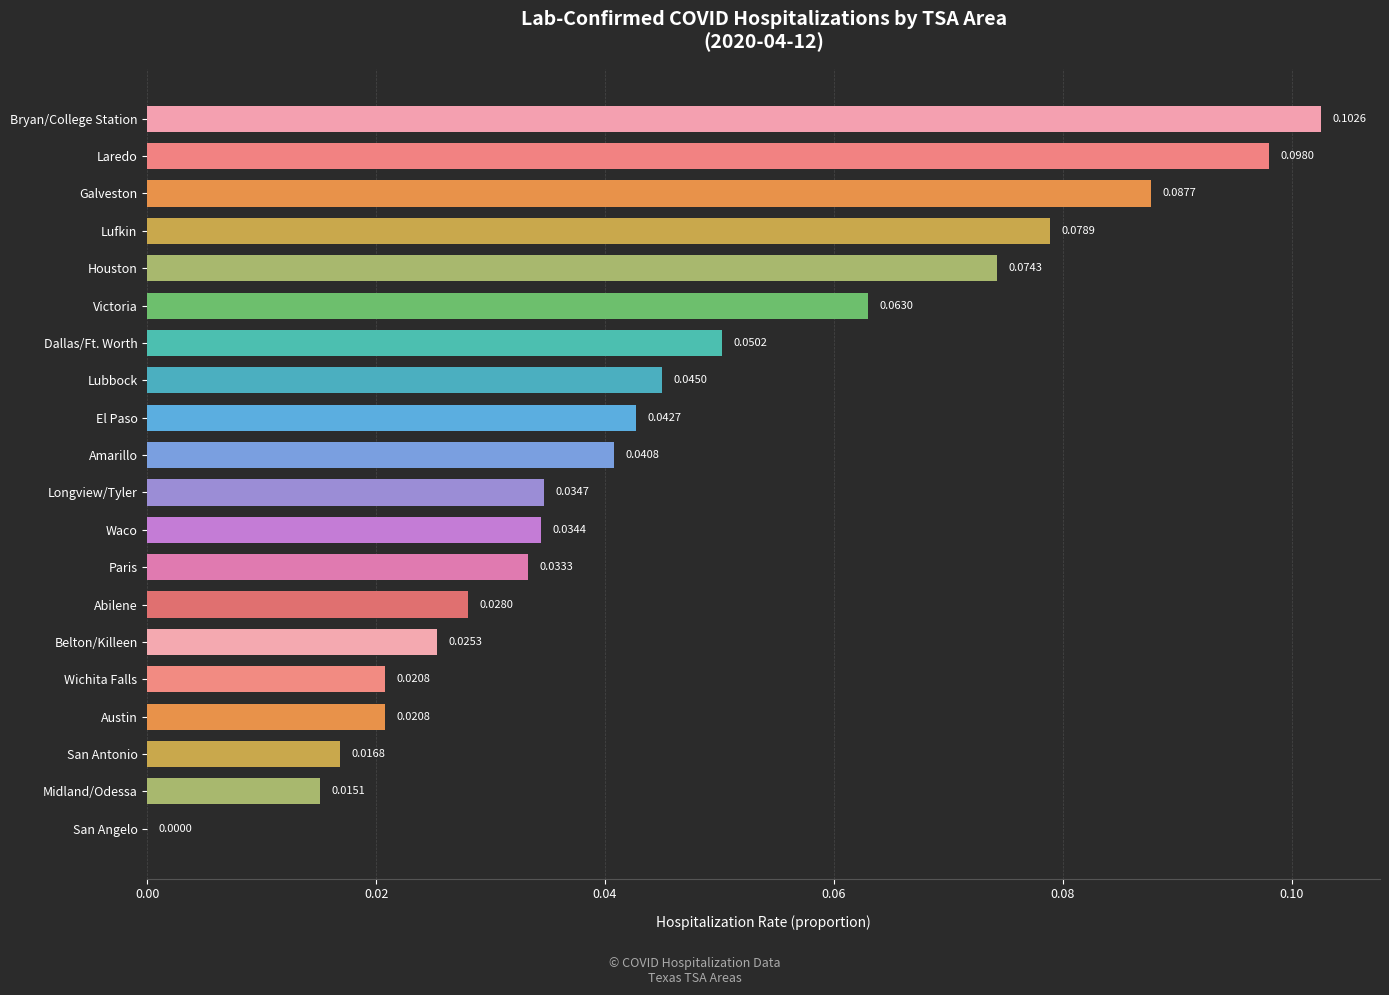

What is the sum of all values?

0.9